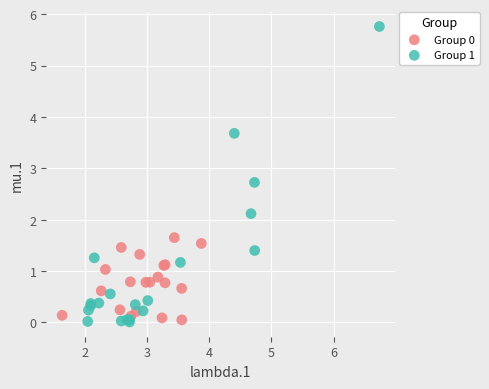

Which series reaches the maximum Y coordinate?

Group 1